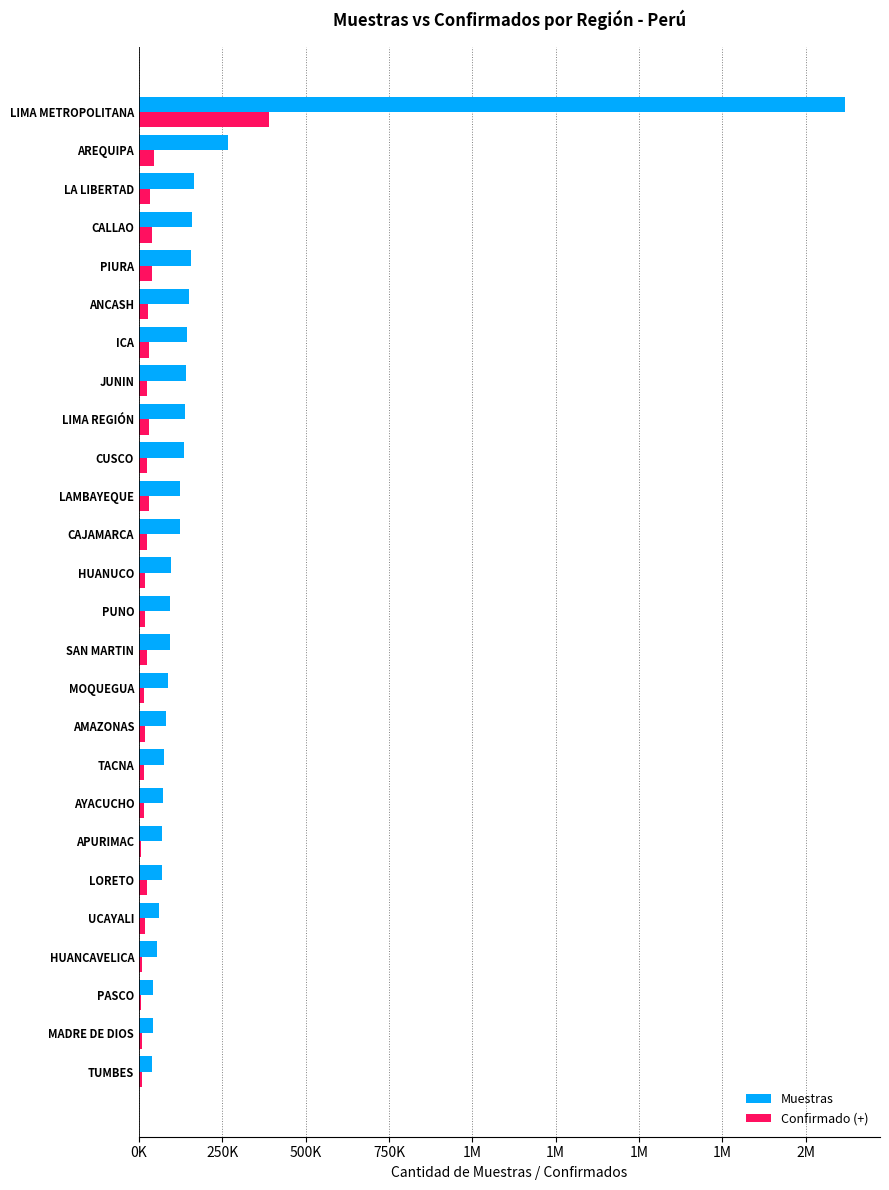

What is the value of the Muestras bar at the 14th from the left?

94299